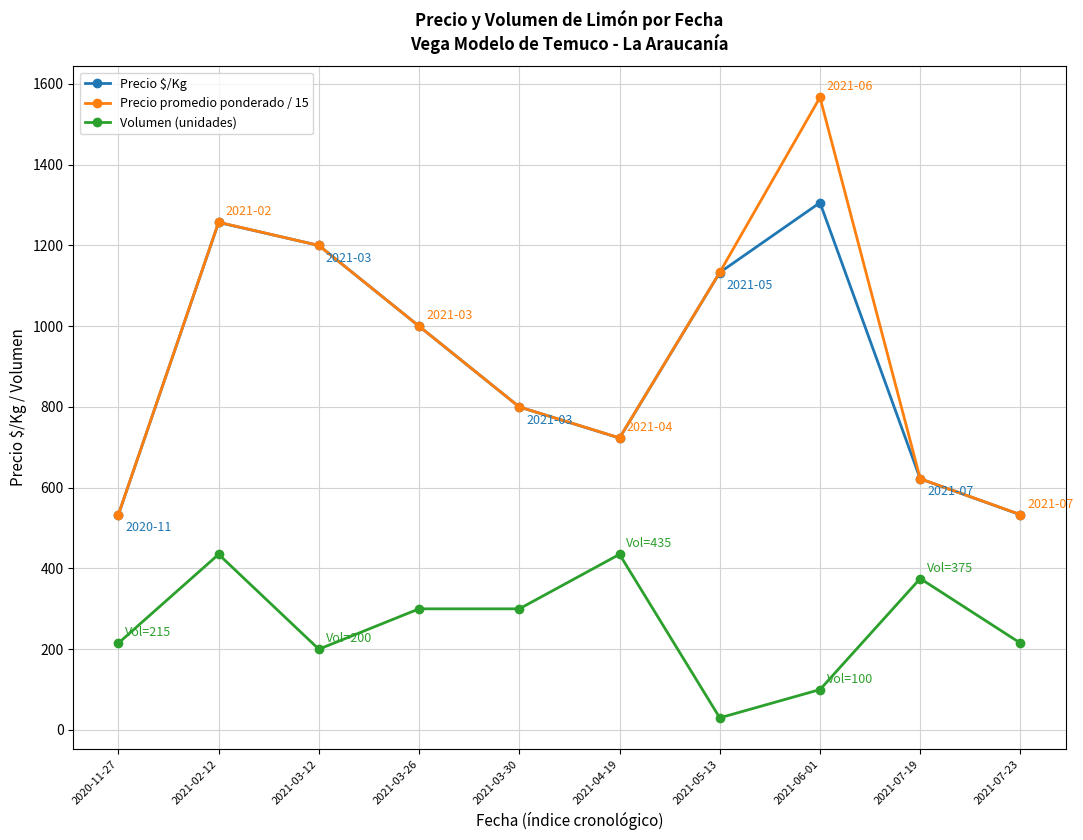

What position from the right is 2021-03-26?

7